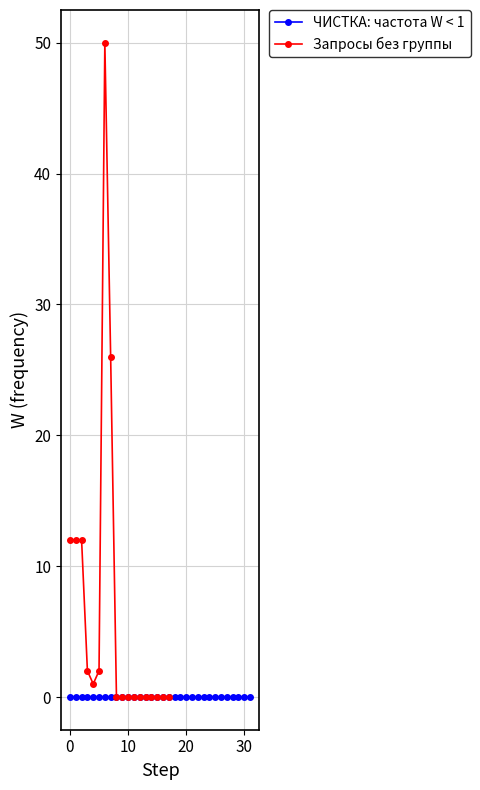

The value at 14 is 0. True or false?

True